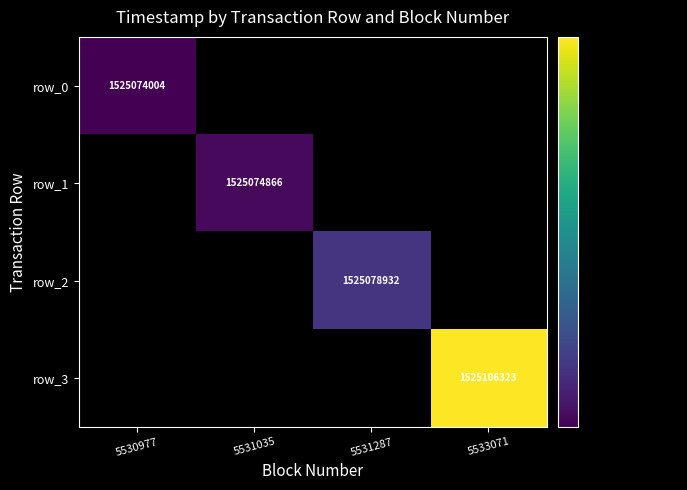

True or false: row_0 has a value of 964482526 at 5530977.

False